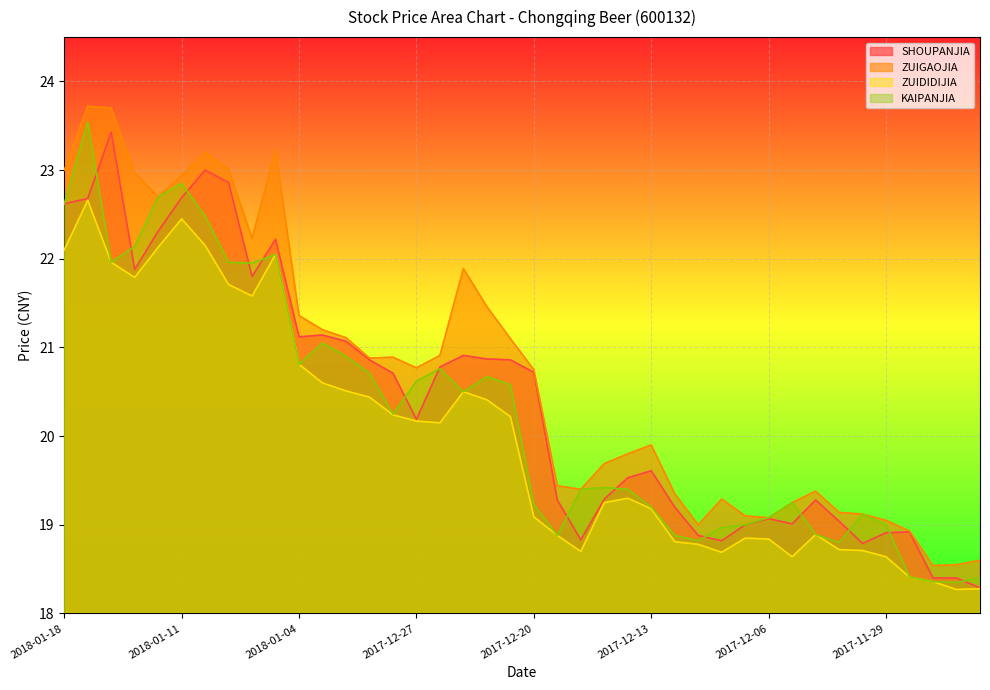

Reading left to right, transcribe all the data shown in this chart.

SHOUPANJIA: 2018-01-18=22.6	2018-01-17=22.7	2018-01-16=23.4	2018-01-15=21.9	2018-01-12=22.3	2018-01-11=22.7	2018-01-10=23.0	2018-01-09=22.9	2018-01-08=21.8	2018-01-05=22.2	2018-01-04=21.1	2018-01-03=21.1	2018-01-02=21.1	2017-12-29=20.9	2017-12-28=20.7	2017-12-27=20.2	2017-12-26=20.8	2017-12-25=20.9	2017-12-22=20.9	2017-12-21=20.9	2017-12-20=20.7	2017-12-19=19.3	2017-12-18=18.8	2017-12-15=19.3	2017-12-14=19.5	2017-12-13=19.6	2017-12-12=19.2	2017-12-11=18.9	2017-12-08=18.8	2017-12-07=19.0	2017-12-06=19.1	2017-12-05=19.0	2017-12-04=19.3	2017-12-01=19.0	2017-11-30=18.8	2017-11-29=18.9	2017-11-28=18.9	2017-11-27=18.4	2017-11-24=18.4	2017-11-23=18.3
ZUIGAOJIA: 2018-01-18=23.0	2018-01-17=23.7	2018-01-16=23.7	2018-01-15=23.0	2018-01-12=22.7	2018-01-11=22.9	2018-01-10=23.2	2018-01-09=23.0	2018-01-08=22.2	2018-01-05=23.2	2018-01-04=21.4	2018-01-03=21.2	2018-01-02=21.1	2017-12-29=20.9	2017-12-28=20.9	2017-12-27=20.8	2017-12-26=20.9	2017-12-25=21.9	2017-12-22=21.5	2017-12-21=21.1	2017-12-20=20.8	2017-12-19=19.4	2017-12-18=19.4	2017-12-15=19.7	2017-12-14=19.8	2017-12-13=19.9	2017-12-12=19.4	2017-12-11=19.0	2017-12-08=19.3	2017-12-07=19.1	2017-12-06=19.1	2017-12-05=19.2	2017-12-04=19.4	2017-12-01=19.1	2017-11-30=19.1	2017-11-29=19.1	2017-11-28=18.9	2017-11-27=18.5	2017-11-24=18.6	2017-11-23=18.6
ZUIDIDIJIA: 2018-01-18=22.1	2018-01-17=22.7	2018-01-16=22.0	2018-01-15=21.8	2018-01-12=22.1	2018-01-11=22.4	2018-01-10=22.1	2018-01-09=21.7	2018-01-08=21.6	2018-01-05=22.1	2018-01-04=20.8	2018-01-03=20.6	2018-01-02=20.5	2017-12-29=20.4	2017-12-28=20.2	2017-12-27=20.2	2017-12-26=20.1	2017-12-25=20.5	2017-12-22=20.4	2017-12-21=20.2	2017-12-20=19.1	2017-12-19=18.9	2017-12-18=18.7	2017-12-15=19.2	2017-12-14=19.3	2017-12-13=19.2	2017-12-12=18.8	2017-12-11=18.8	2017-12-08=18.7	2017-12-07=18.9	2017-12-06=18.8	2017-12-05=18.6	2017-12-04=18.9	2017-12-01=18.7	2017-11-30=18.7	2017-11-29=18.6	2017-11-28=18.4	2017-11-27=18.4	2017-11-24=18.3	2017-11-23=18.3
KAIPANJIA: 2018-01-18=22.6	2018-01-17=23.5	2018-01-16=22.0	2018-01-15=22.1	2018-01-12=22.7	2018-01-11=22.9	2018-01-10=22.5	2018-01-09=22.0	2018-01-08=21.9	2018-01-05=22.1	2018-01-04=20.8	2018-01-03=21.1	2018-01-02=20.9	2017-12-29=20.7	2017-12-28=20.2	2017-12-27=20.6	2017-12-26=20.8	2017-12-25=20.5	2017-12-22=20.7	2017-12-21=20.6	2017-12-20=19.2	2017-12-19=18.9	2017-12-18=19.4	2017-12-15=19.4	2017-12-14=19.4	2017-12-13=19.2	2017-12-12=18.9	2017-12-11=18.8	2017-12-08=19.0	2017-12-07=19.0	2017-12-06=19.1	2017-12-05=19.2	2017-12-04=18.9	2017-12-01=18.8	2017-11-30=19.1	2017-11-29=19.0	2017-11-28=18.4	2017-11-27=18.4	2017-11-24=18.4	2017-11-23=18.4